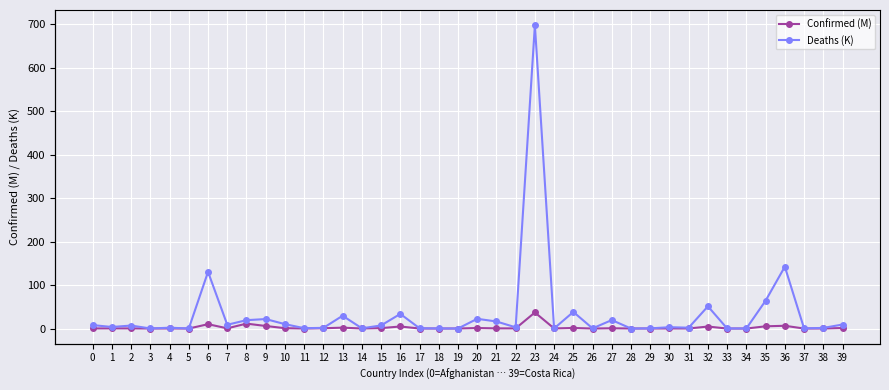

Reading left to right, transcribe all the data shown in this chart.

Confirmed (M): 0=0.2	1=0.3	2=0.3	3=0.0	4=0.1	5=0.0	6=10.0	7=0.4	8=11.3	9=5.9	10=0.8	11=0.0	12=0.7	13=2.0	14=0.1	15=1.0	16=4.7	17=0.1	18=0.0	19=0.1	20=1.2	21=0.4	22=0.3	23=37.0	24=0.3	25=1.3	26=0.0	27=0.6	28=0.1	29=0.1	30=0.1	31=0.1	32=4.6	33=0.0	34=0.0	35=5.1	36=6.4	37=0.0	38=0.1	39=1.2
Deaths (K): 0=7.9	1=3.6	2=6.9	3=0.2	4=1.9	5=0.1	6=130.4	7=8.7	8=19.3	9=21.8	10=10.1	11=0.8	12=1.5	13=29.4	14=0.6	15=7.1	16=33.7	17=0.7	18=0.2	19=0.0	20=22.4	21=16.3	22=2.8	23=698.0	24=0.2	25=38.2	26=0.4	27=19.5	28=0.0	29=0.4	30=3.1	31=2.0	32=51.1	33=0.1	34=0.2	35=64.1	36=142.3	37=0.4	38=1.5	39=9.2